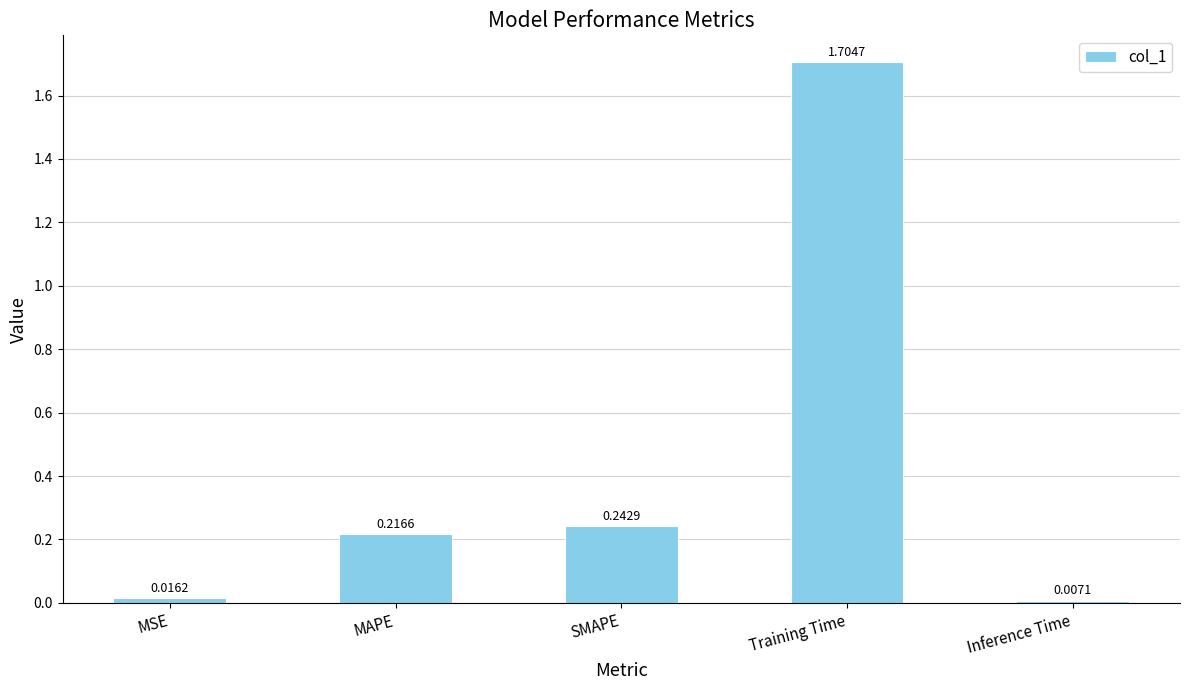

Where is the data nearest to the value 0?

Inference Time